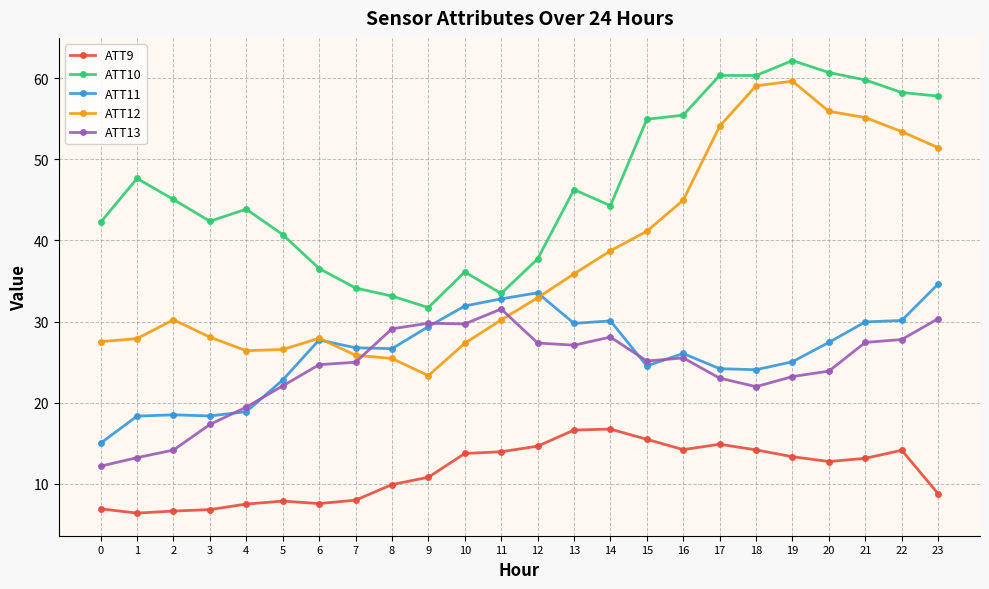

True or false: ATT13 and ATT9 intersect in this chart.

False